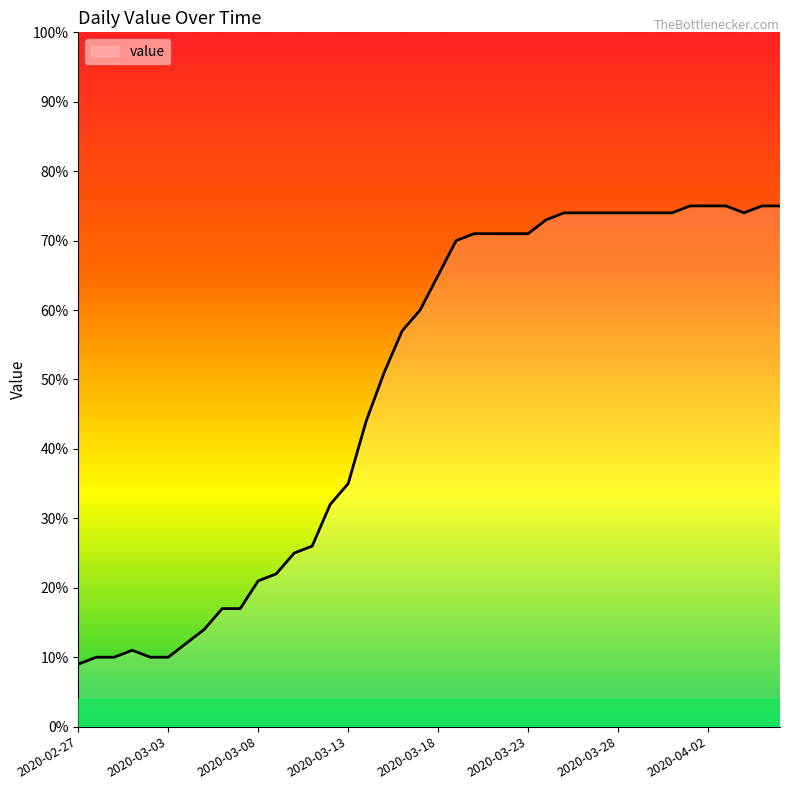

Count the number of categories in the chart.

40